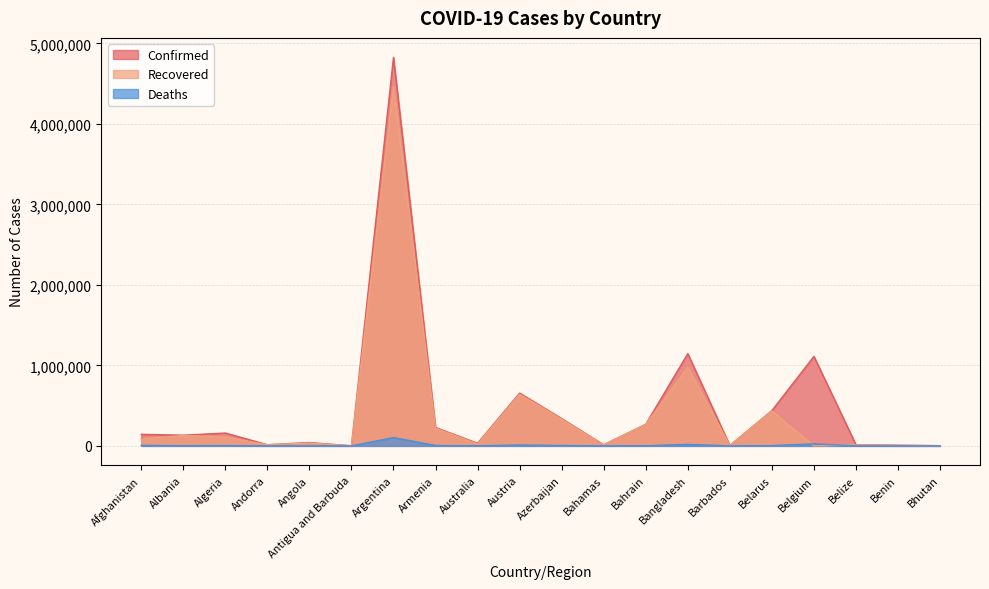

At which category does the chart reach its peak across all series?

Argentina